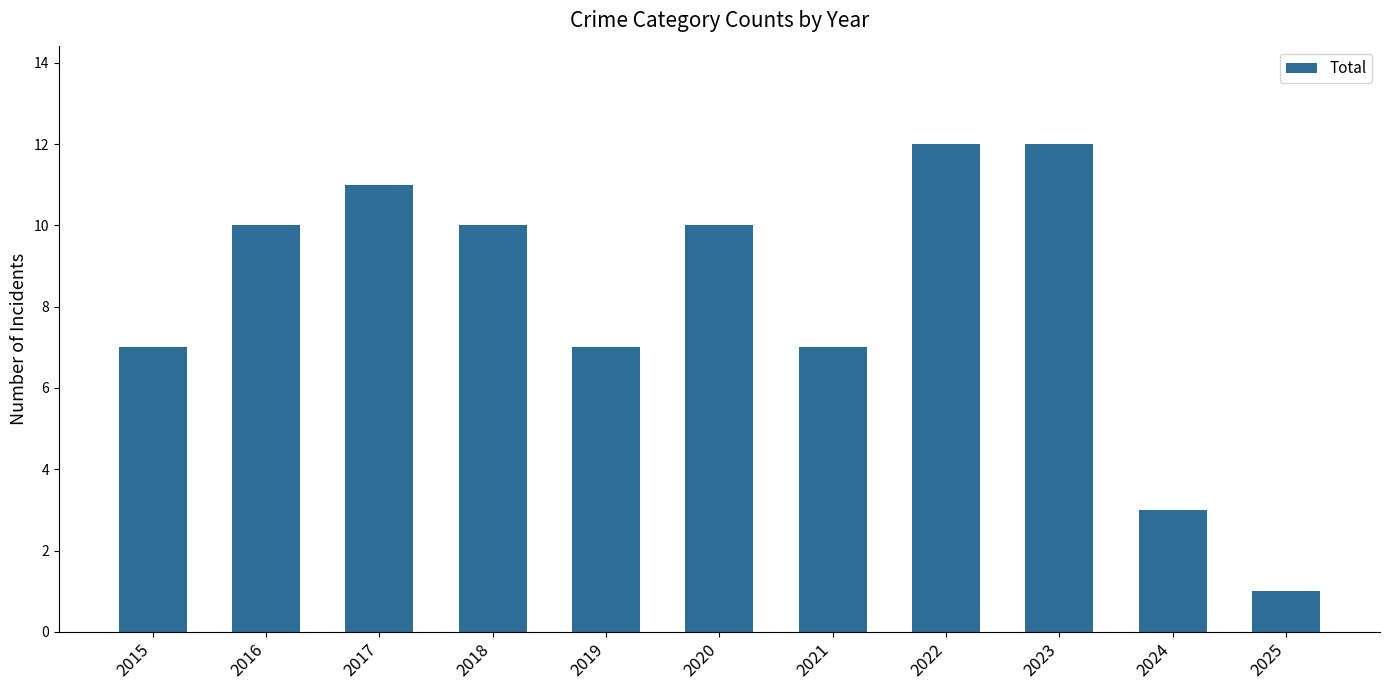

Reading left to right, what are all the values shown in this chart?

7	10	11	10	7	10	7	12	12	3	1